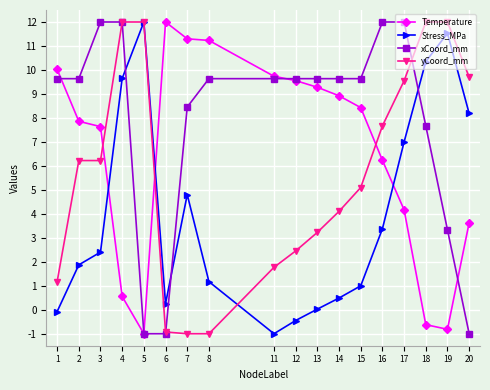

How many interior local peaks does the Stress_MPa series have?

3